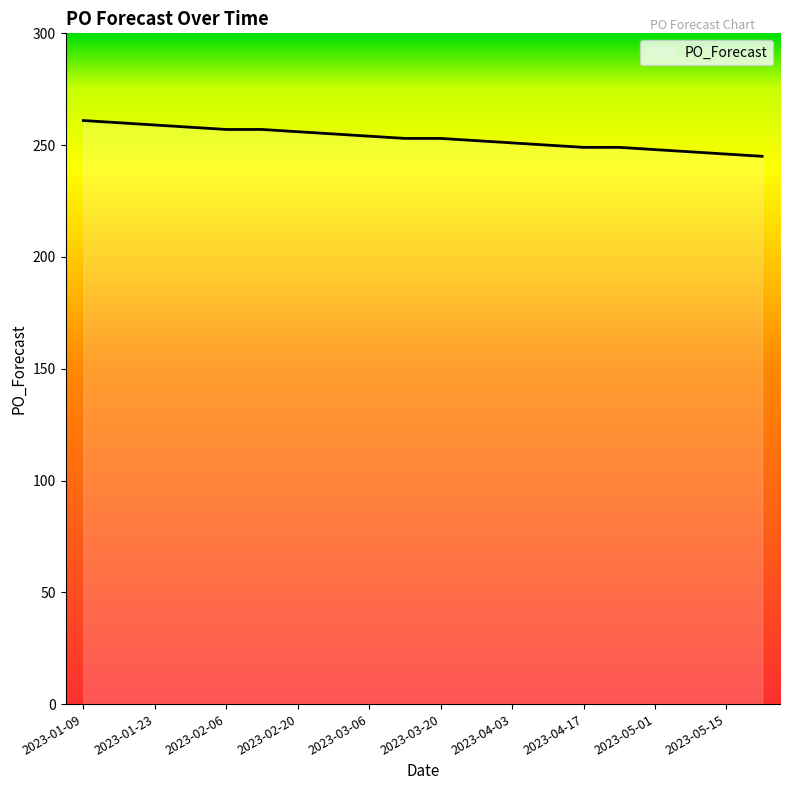

What is the average value?

253